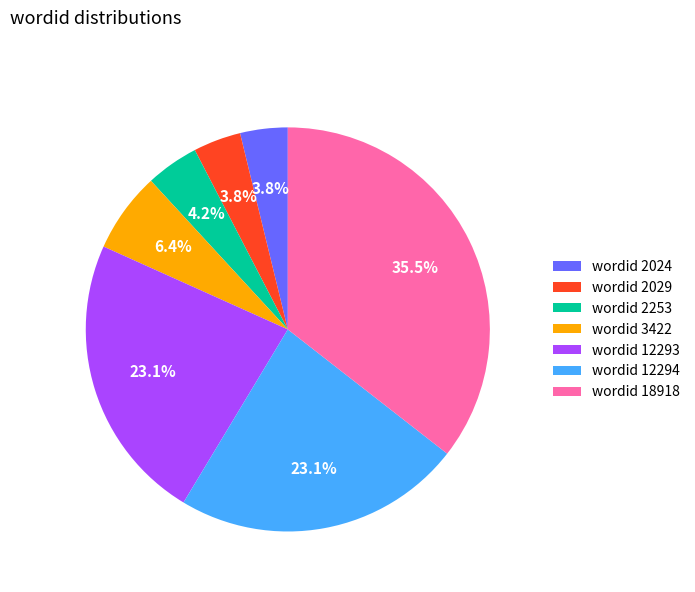

What portion of the pie excludes wordid 12294?

76.9%